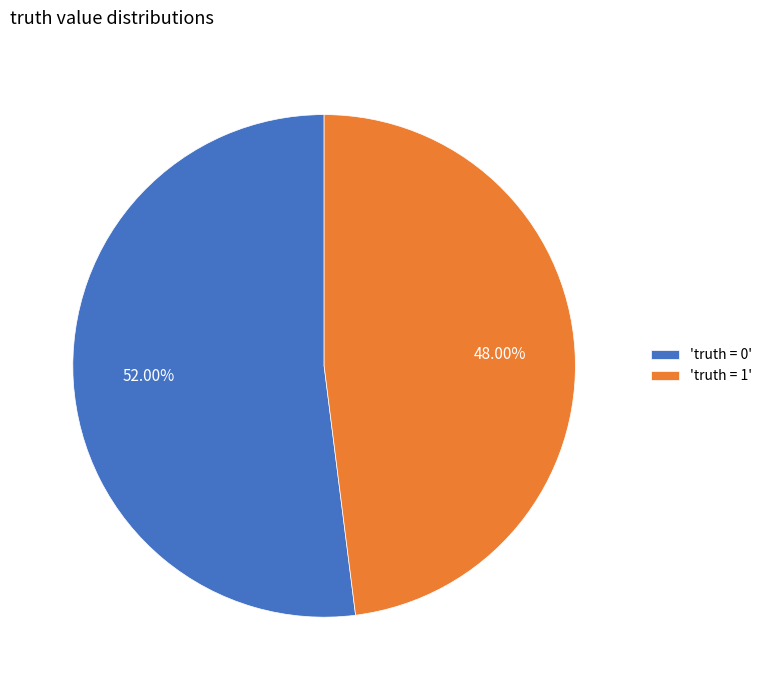

What is the ratio of the value at 'truth = 1' to the value at 'truth = 0'?

0.9